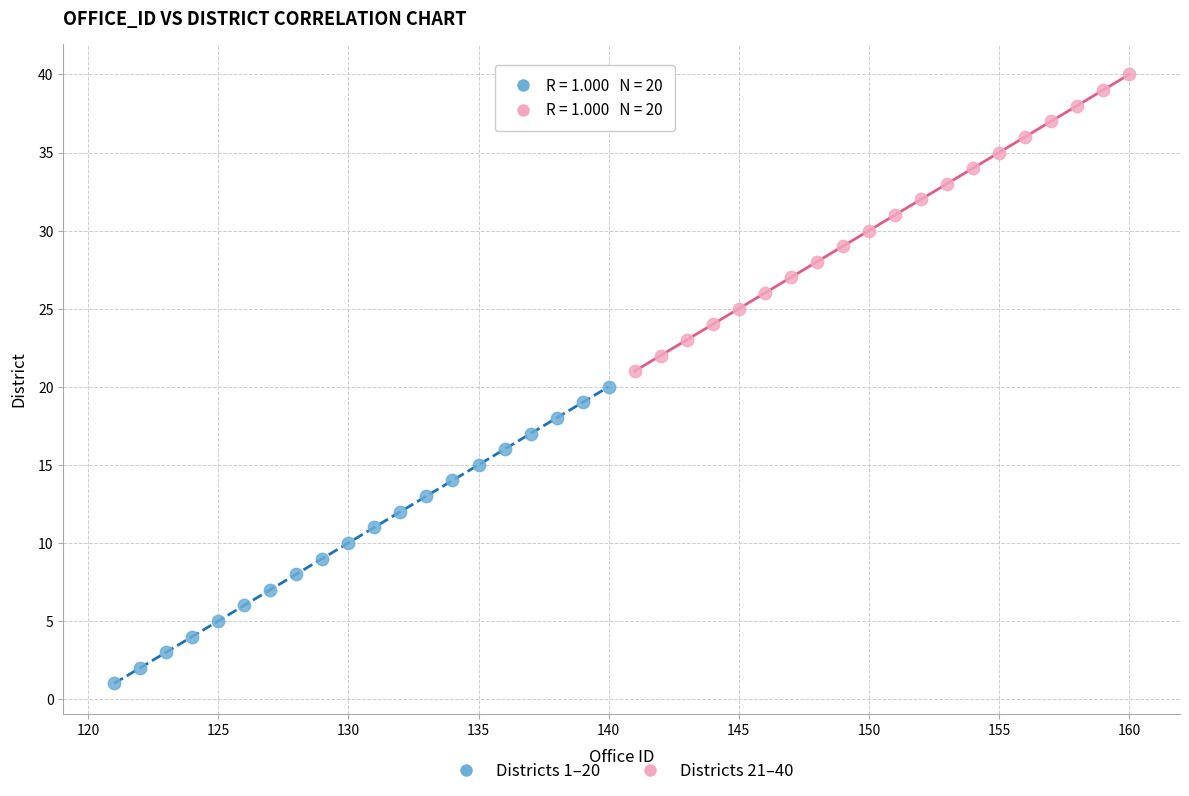

Which series reaches the maximum Y coordinate?

Districts 21–40